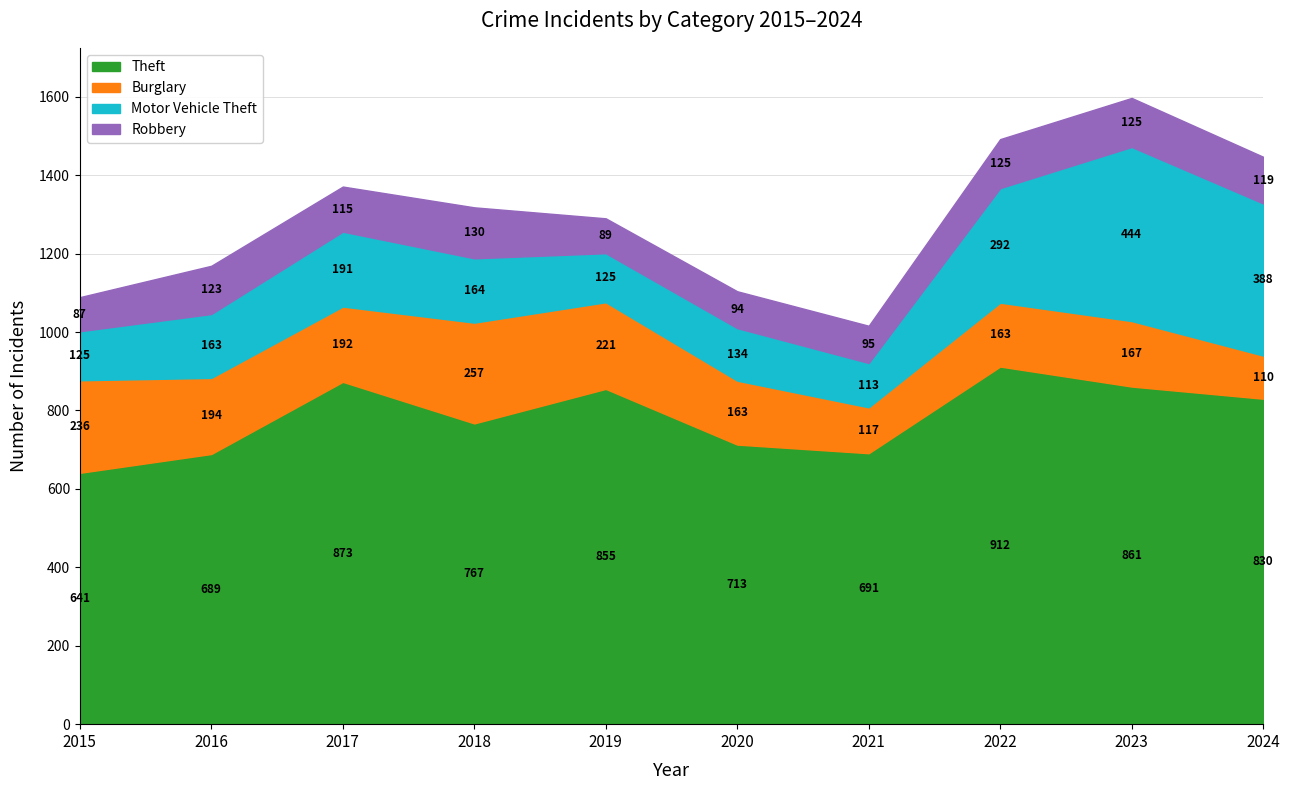

What are all the series names shown in the legend?

Theft, Burglary, Motor Vehicle Theft, Robbery